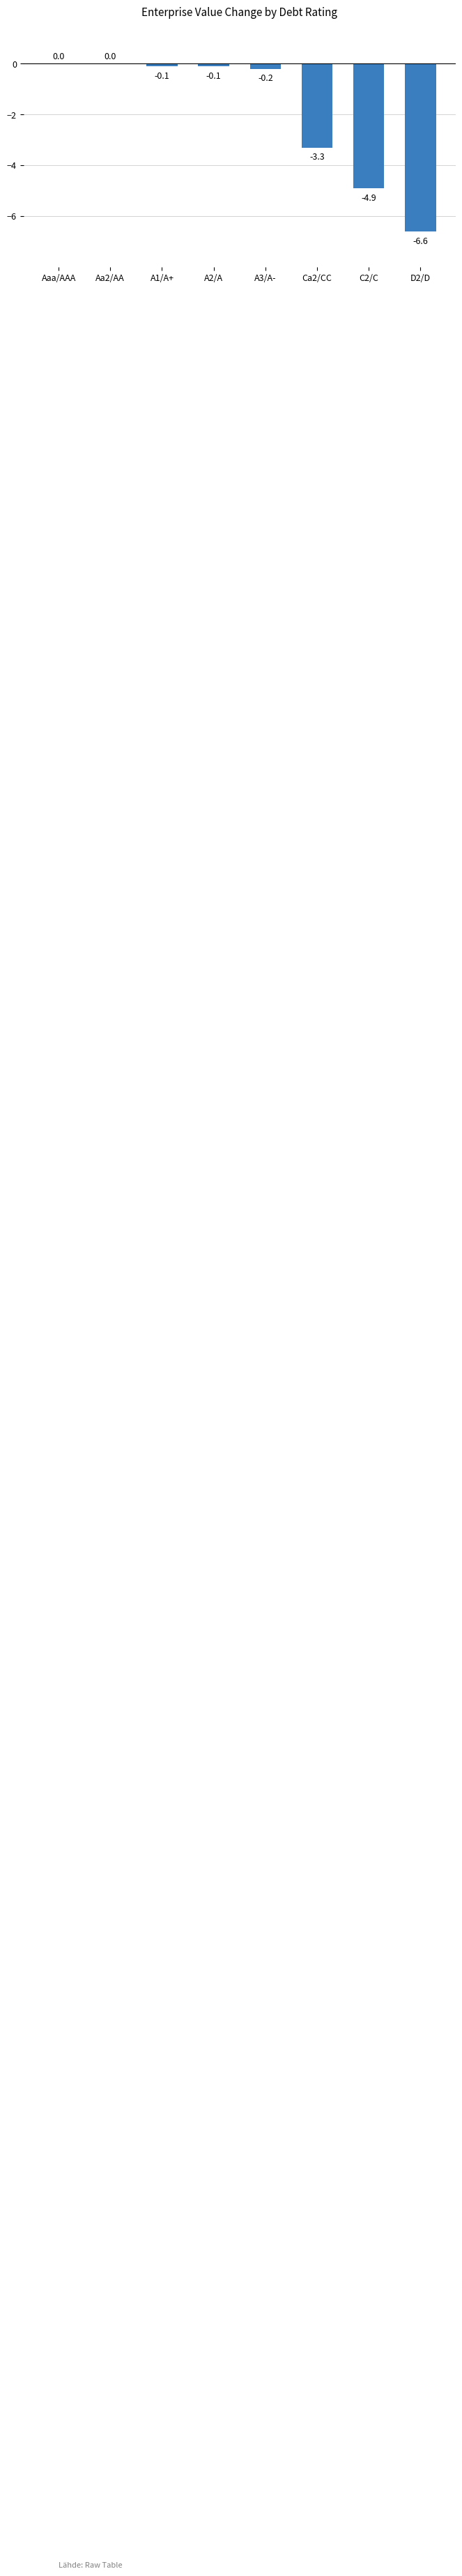

Is it true that the value at Ca2/CC is -3.3?

True